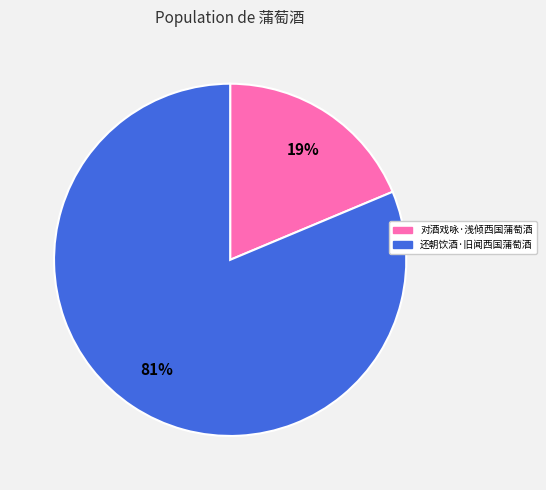

True or false: 对酒戏咏·浅倾西国蒲萄酒 accounts for 13% of the total.

False